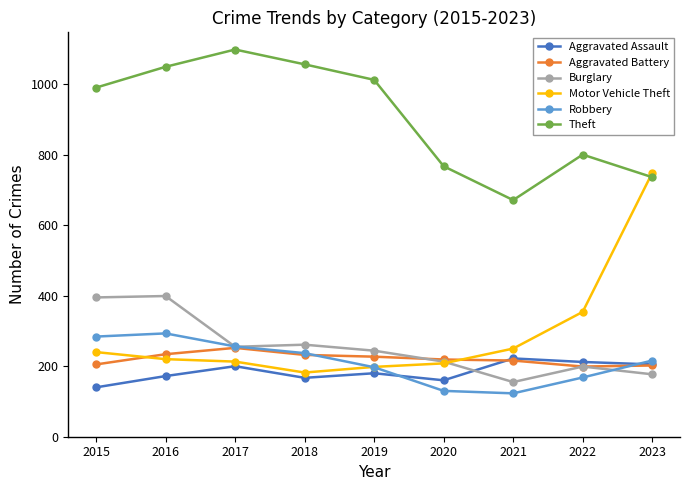

Between 2018 and 2021, which series saw the biggest shift?

Theft